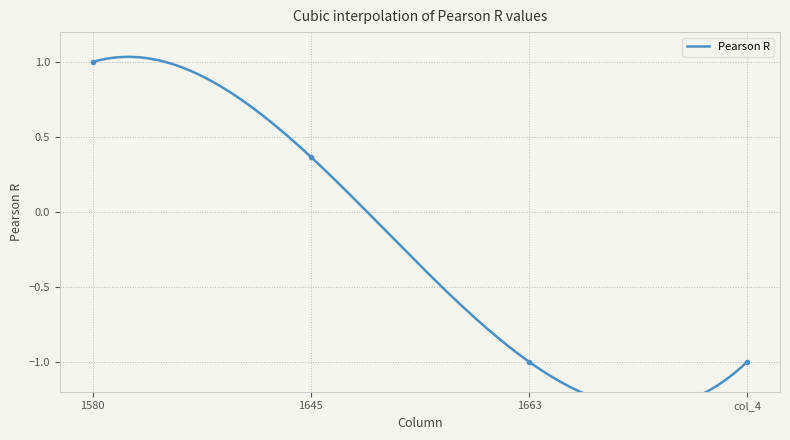

At which label does the data first exceed 0?

1580